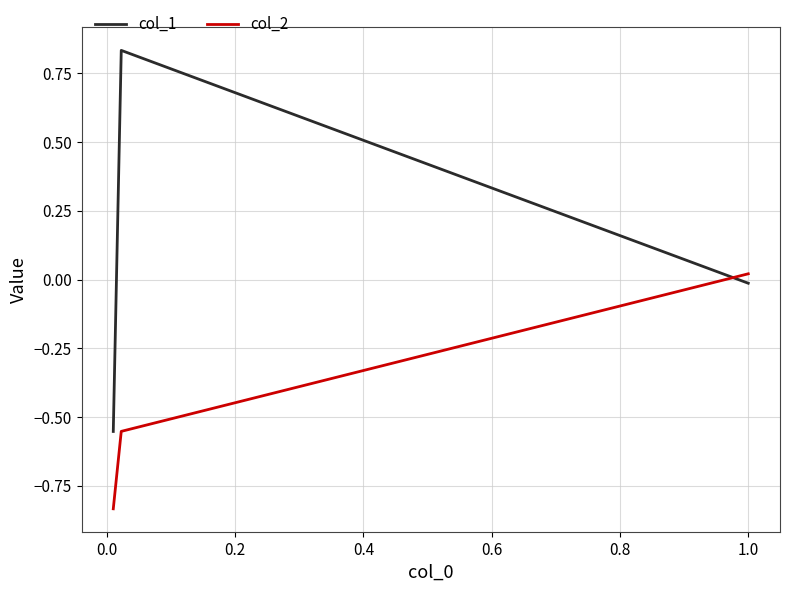

Which series has the largest total across all categories?

col_1